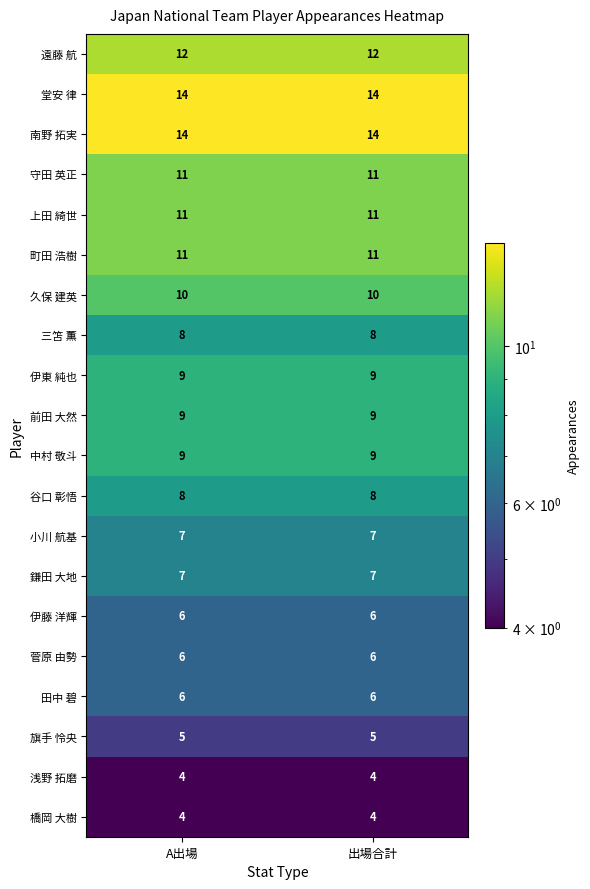

What is the minimum value shown in the chart?

4